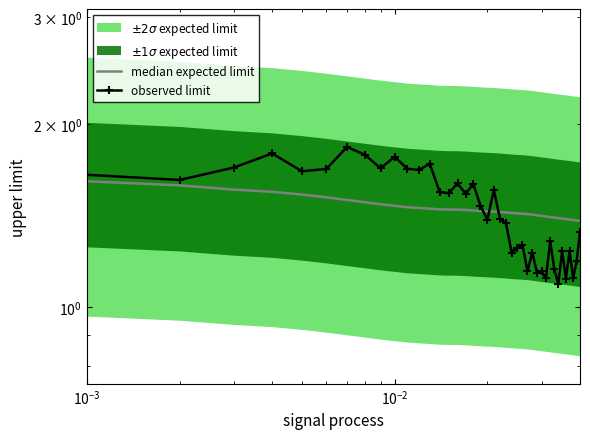

In observed limit, how many points are lower than both neighbors (excluding endpoints)?

14